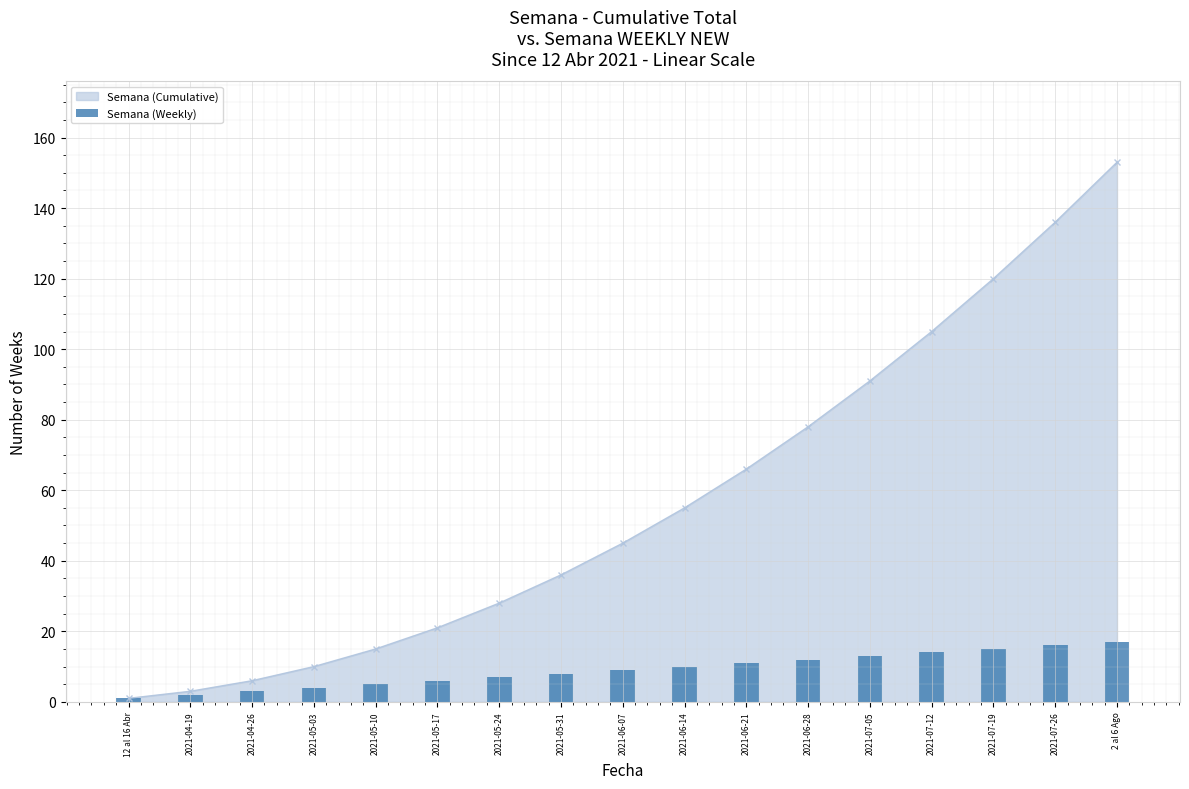

True or false: Semana (Cumulative) has more than 2 interior local peaks.

False